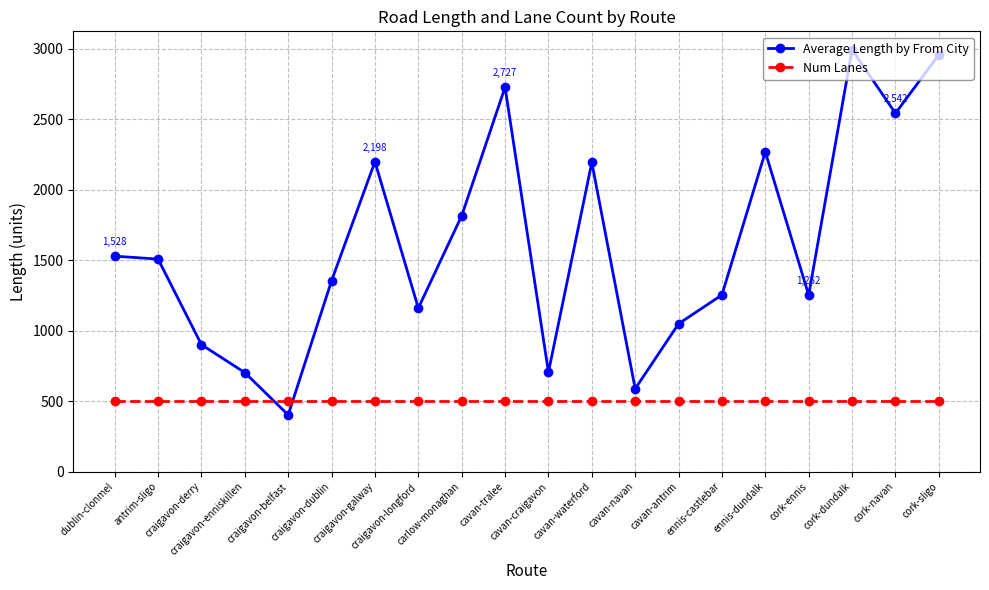

What is the label of the 11th point from the left?

cavan-craigavon